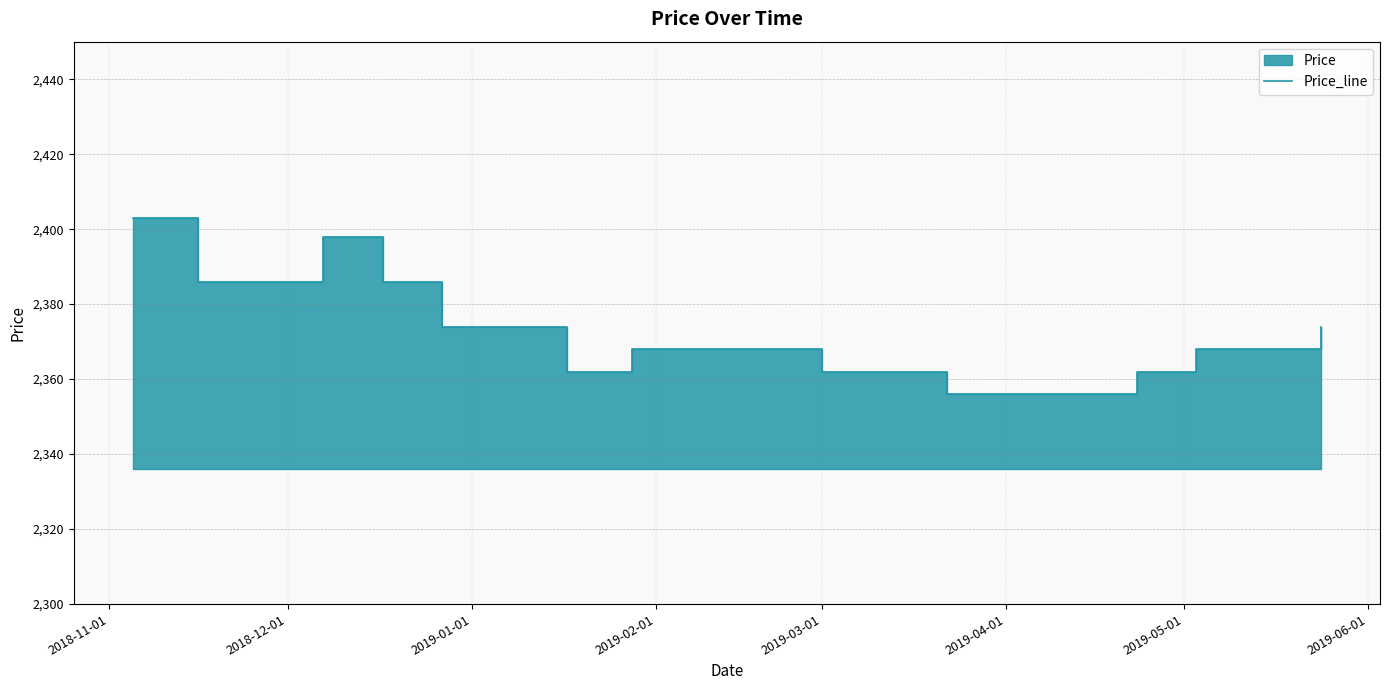

Reading left to right, transcribe all the data shown in this chart.

2403	2386	2386	2398	2386	2374	2374	2362	2368	2368	2368	2362	2362	2356	2356	2356	2362	2368	2368	2374